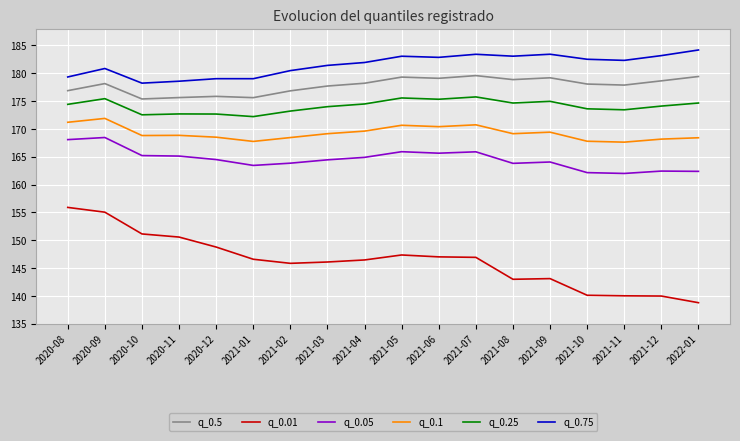

What is the total value across all series at 2021-09?

1014.1